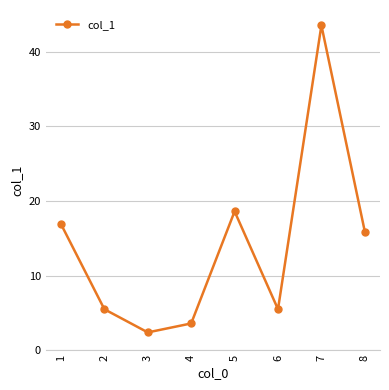

Count the number of data series in this chart.

1